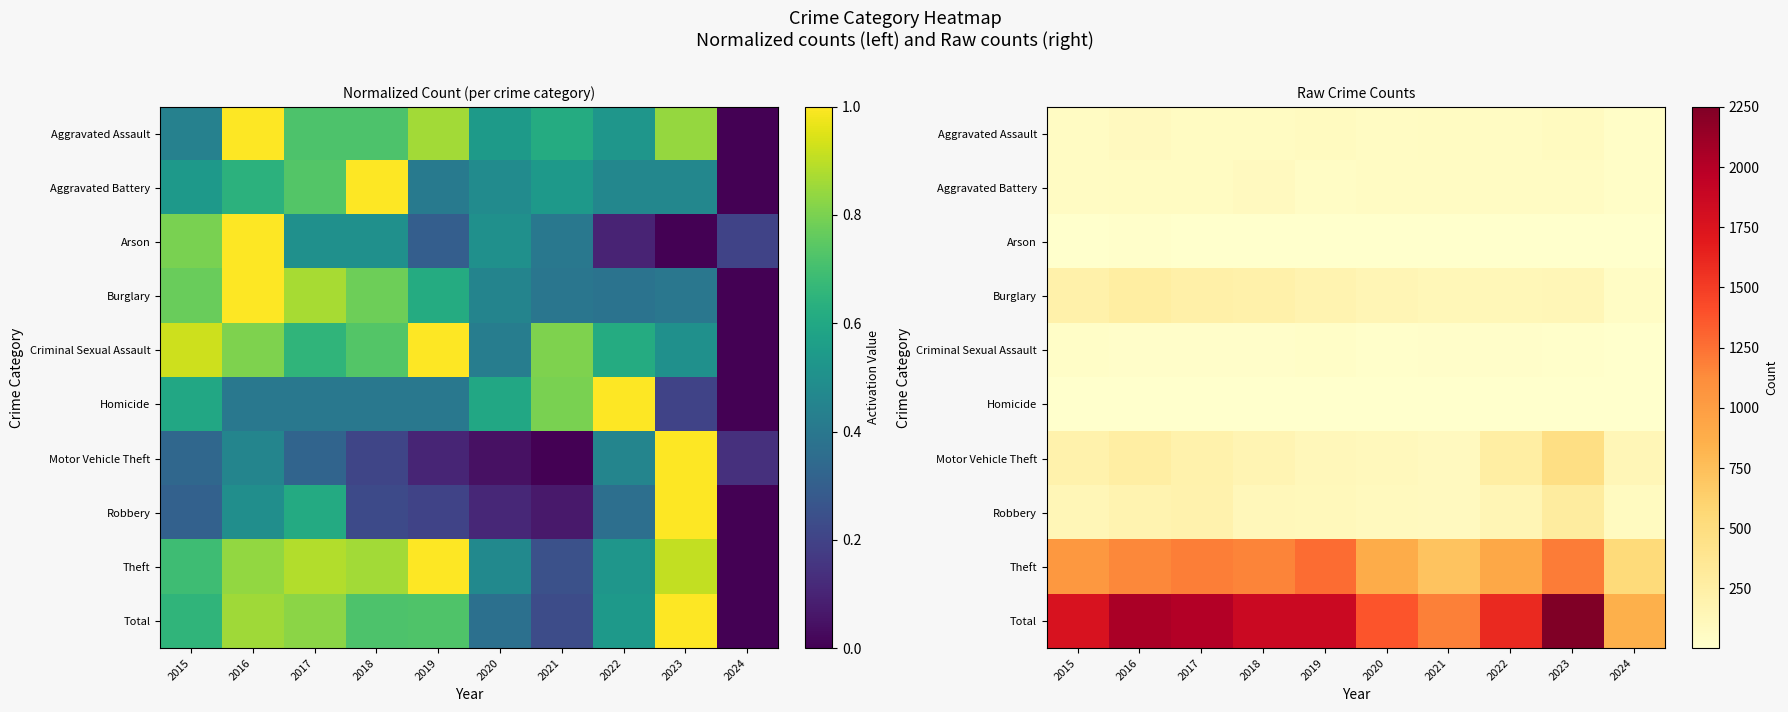

Which has a higher value, 2017 or 2018?

2017